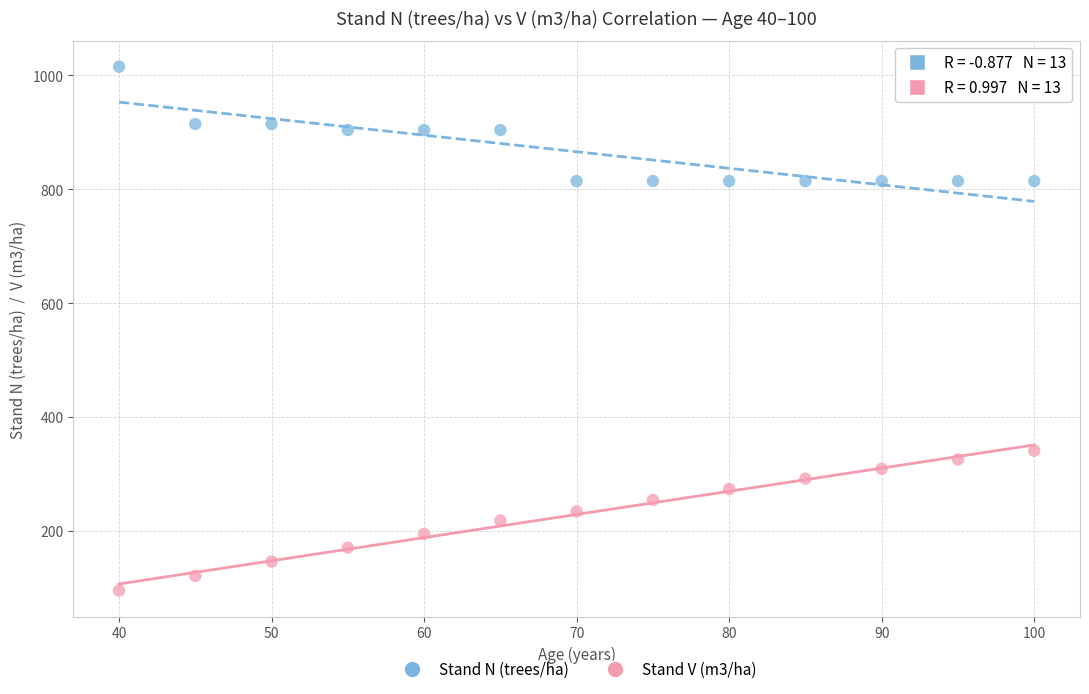

Which series has the widest spread of Y values?

Stand V (m3/ha)